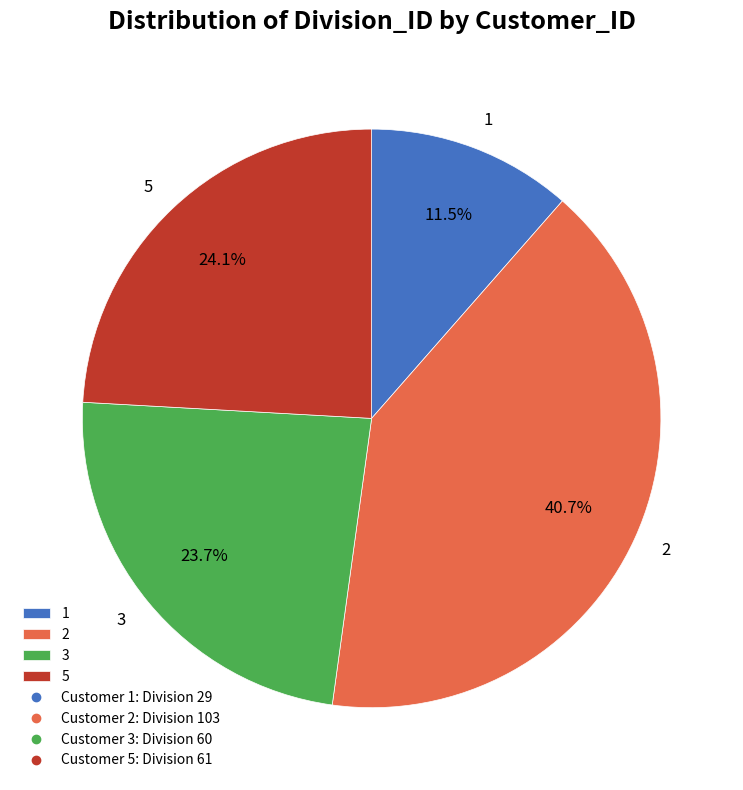

To the nearest percent, what is the difference between the largest and smallest slice percentages?

29%